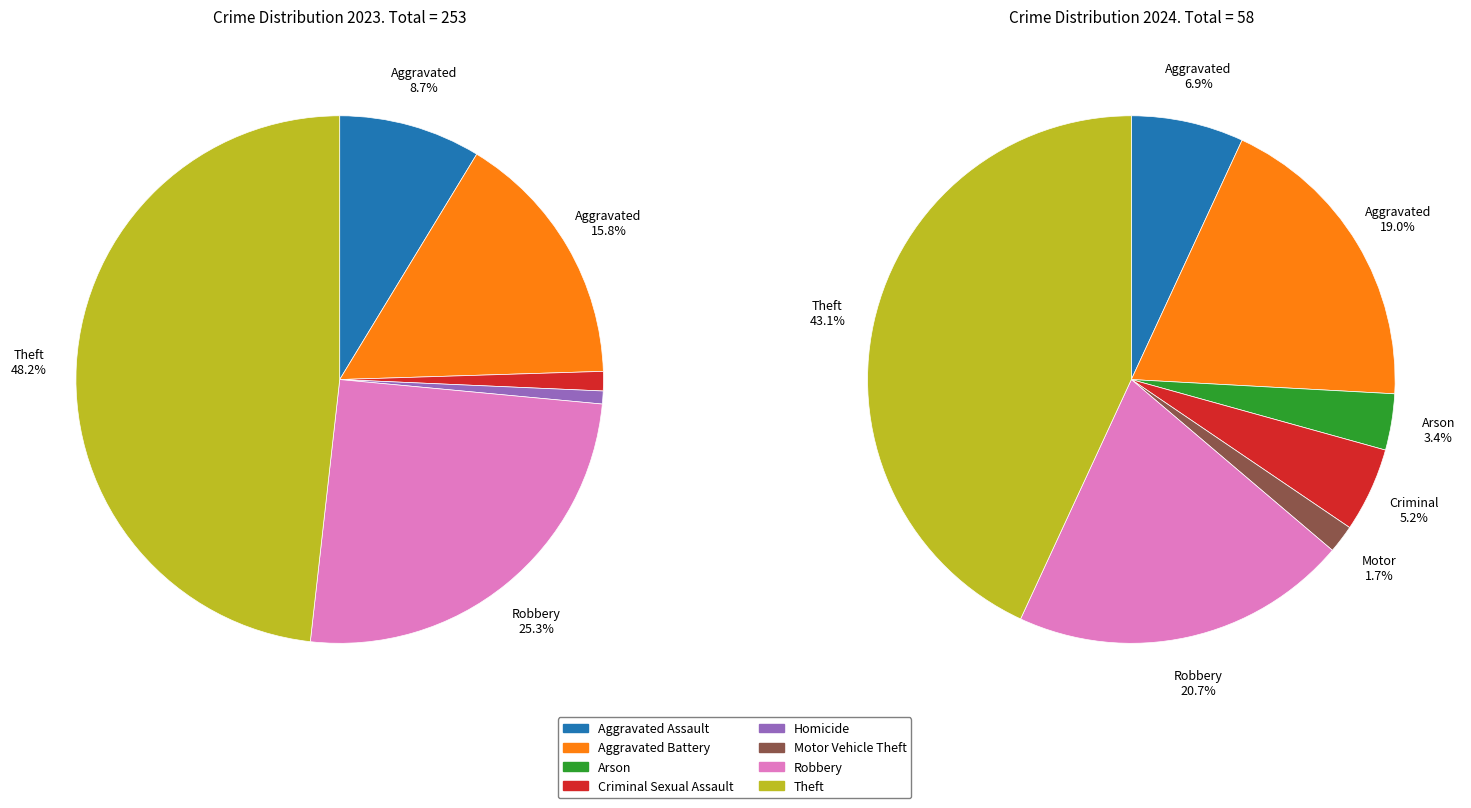

Count the number of slices in the pie.

8